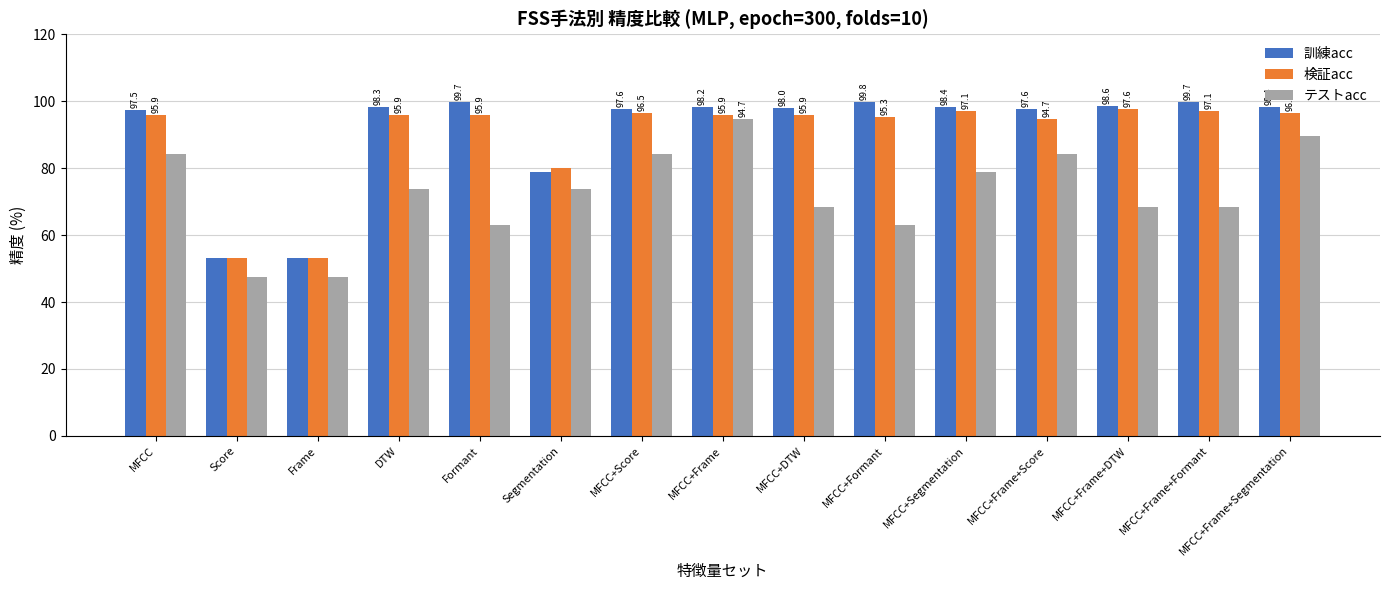

Rank the series by their maximum value, from highest to lowest.

訓練acc, 検証acc, テストacc